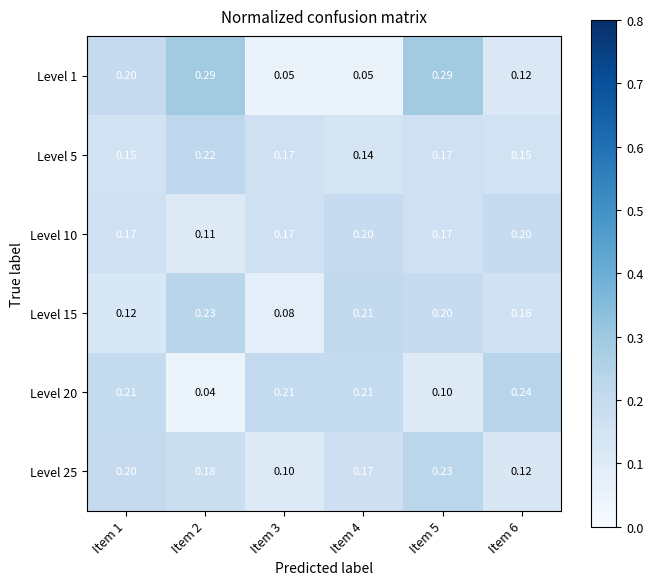

Reading right to left, list all the values displayed in this chart.

Level 1: Item 6=0.1	Item 5=0.3	Item 4=0.1	Item 3=0.1	Item 2=0.3	Item 1=0.2
Level 5: Item 6=0.1	Item 5=0.2	Item 4=0.1	Item 3=0.2	Item 2=0.2	Item 1=0.1
Level 10: Item 6=0.2	Item 5=0.2	Item 4=0.2	Item 3=0.2	Item 2=0.1	Item 1=0.2
Level 15: Item 6=0.2	Item 5=0.2	Item 4=0.2	Item 3=0.1	Item 2=0.2	Item 1=0.1
Level 20: Item 6=0.2	Item 5=0.1	Item 4=0.2	Item 3=0.2	Item 2=0.0	Item 1=0.2
Level 25: Item 6=0.1	Item 5=0.2	Item 4=0.2	Item 3=0.1	Item 2=0.2	Item 1=0.2